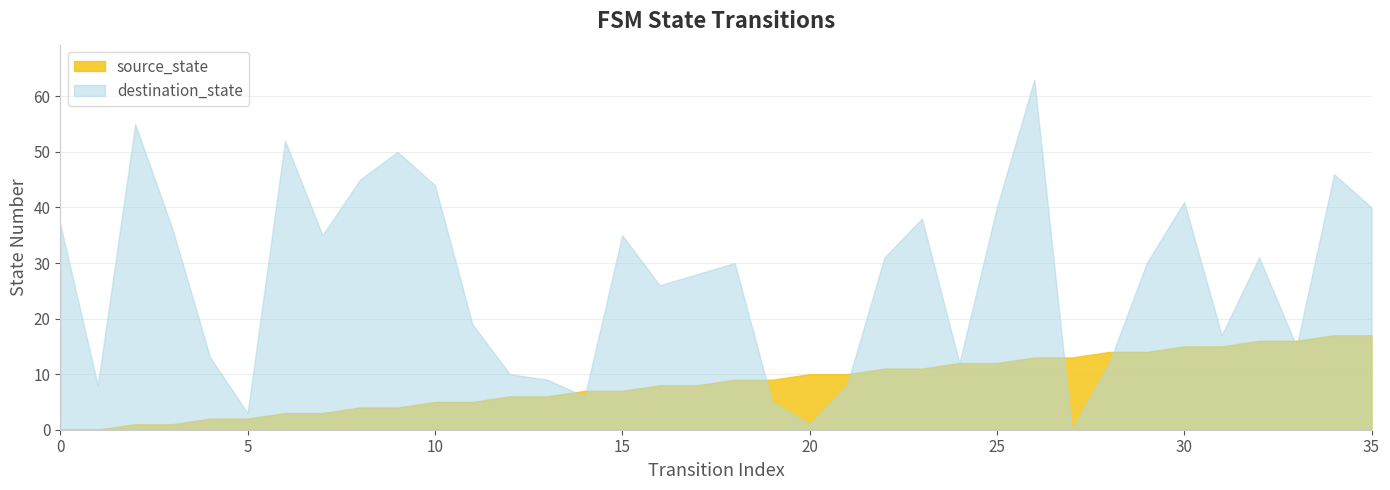

What is the difference between the maximum and minimum values in the destination_state series?

63